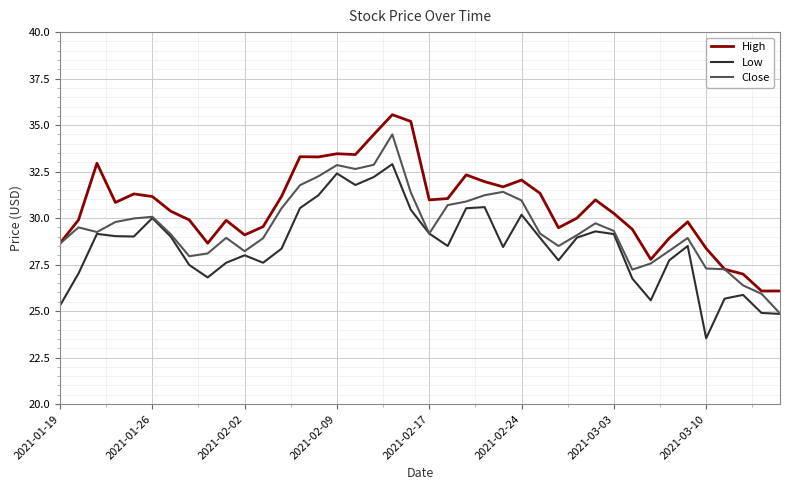

What is the sum of all Close values?

1181.1